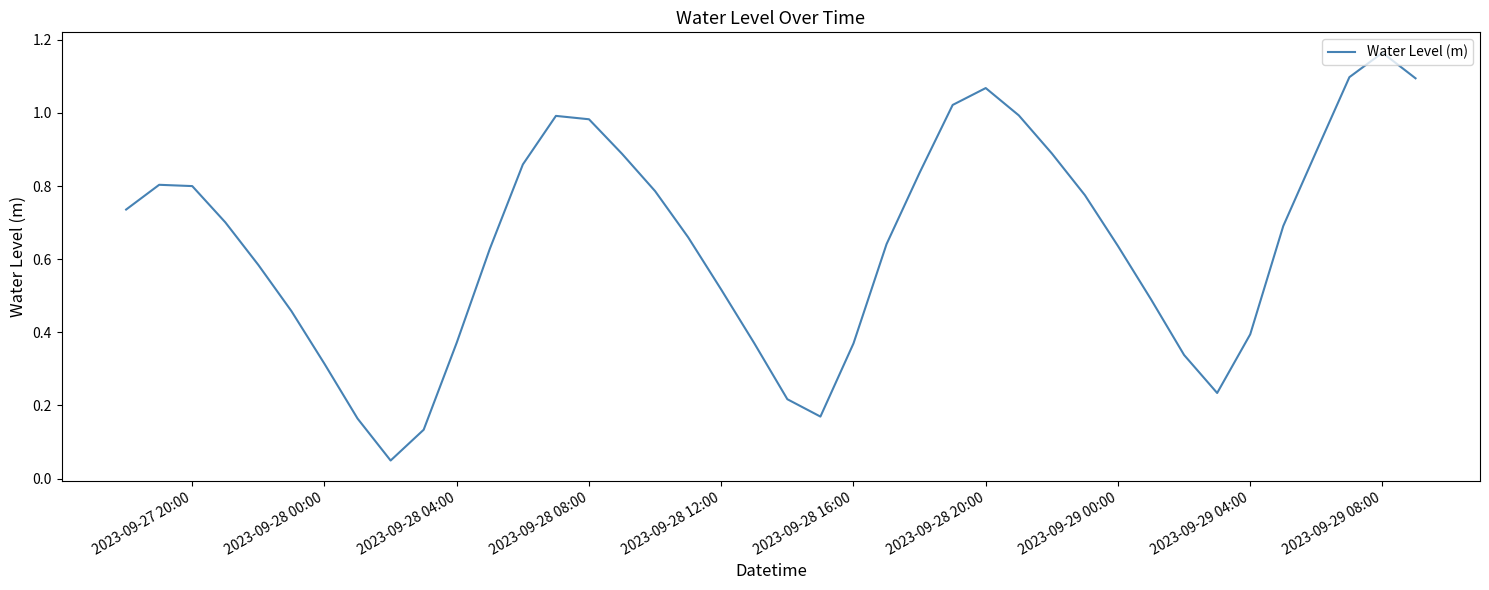

At which category does the chart reach its peak across all series?

2023-09-29 08:00